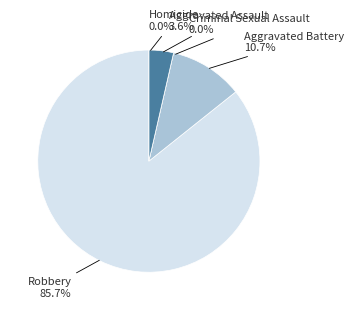

Do Homicide and Aggravated Assault together represent more than half of the pie?

No